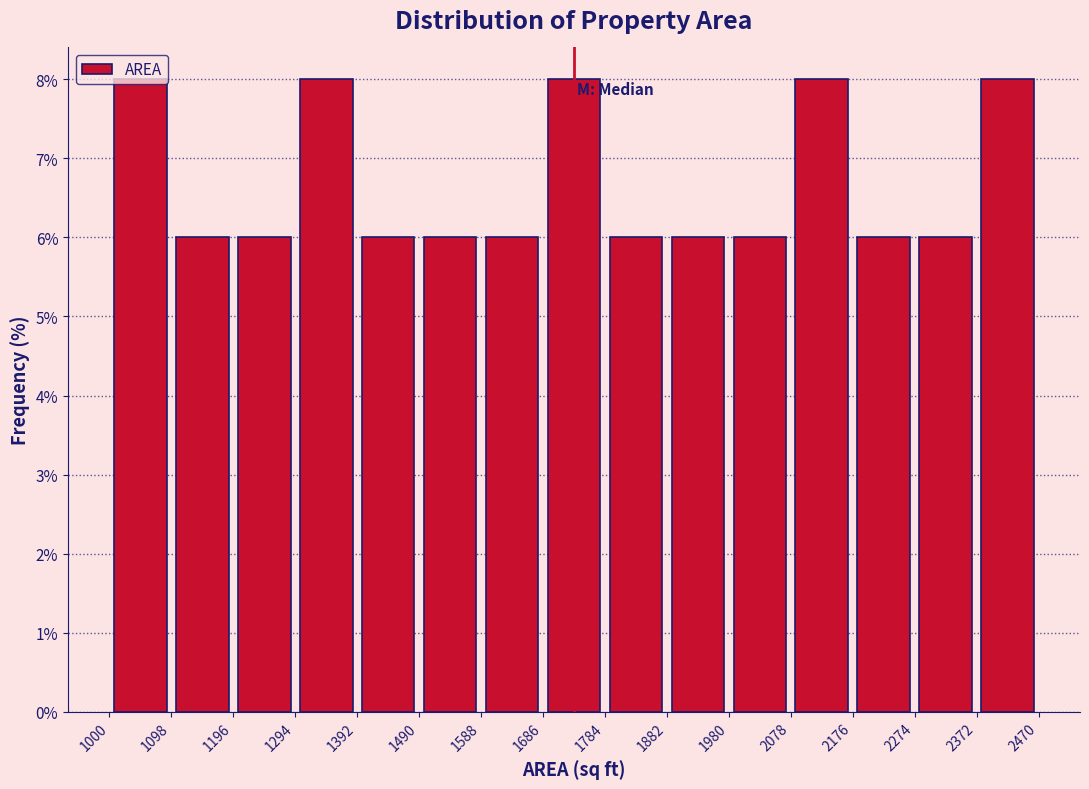

Reading left to right, list every bar in this chart as the range it spans on the x-axis followed by its height. The values are not printed on the chart, so give them approximately, as read against the axis.

1000 to 1098: 8
1098 to 1196: 6
1196 to 1294: 6
1294 to 1392: 8
1392 to 1490: 6
1490 to 1588: 6
1588 to 1686: 6
1686 to 1784: 8
1784 to 1882: 6
1882 to 1980: 6
1980 to 2078: 6
2078 to 2176: 8
2176 to 2274: 6
2274 to 2372: 6
2372 to 2470: 8